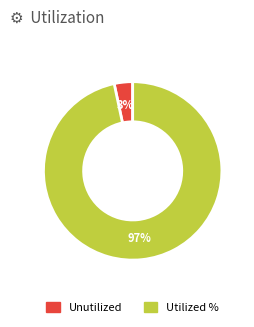

Which has a higher value, Utilized % or Unutilized?

Utilized %